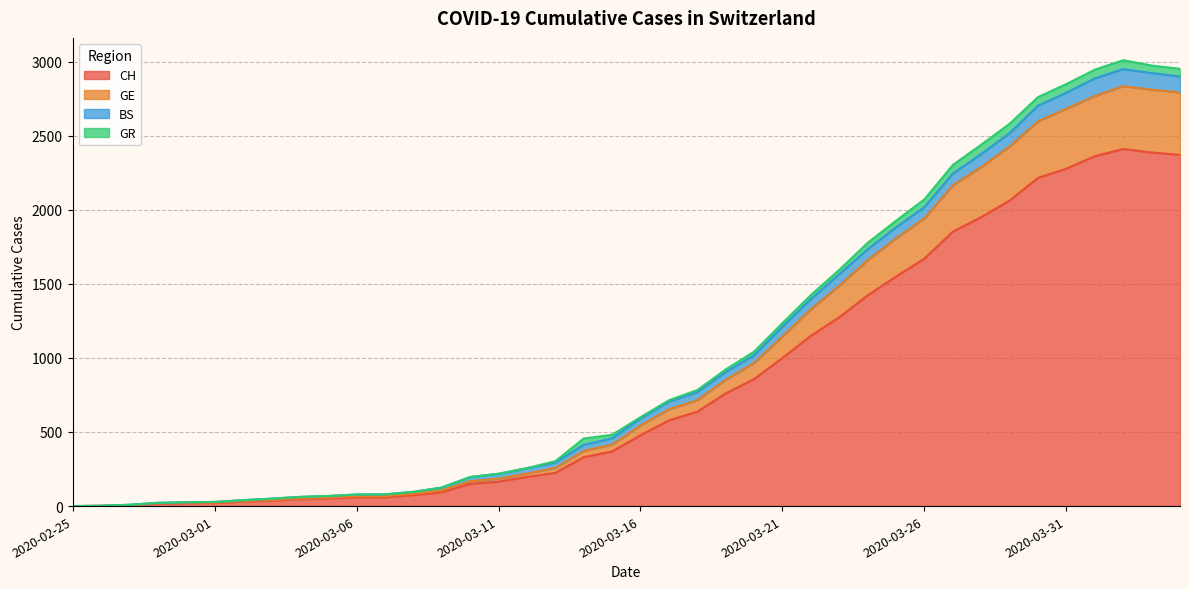

True or false: GE has a value of 3296 at 2020-03-29.

False